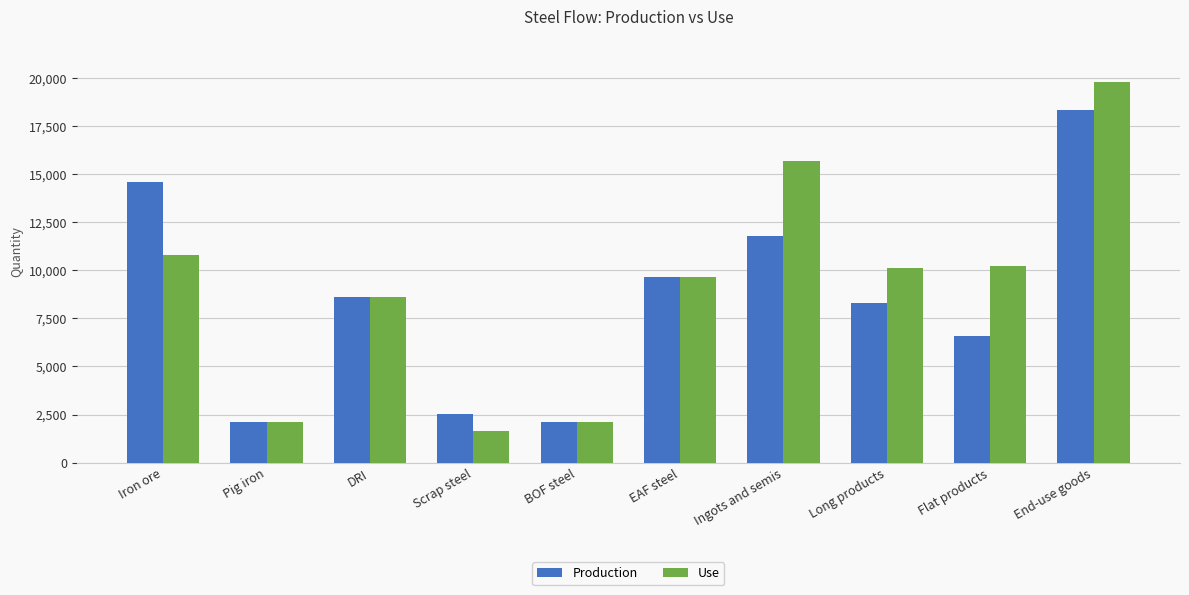

What position from the left is Long products?

8